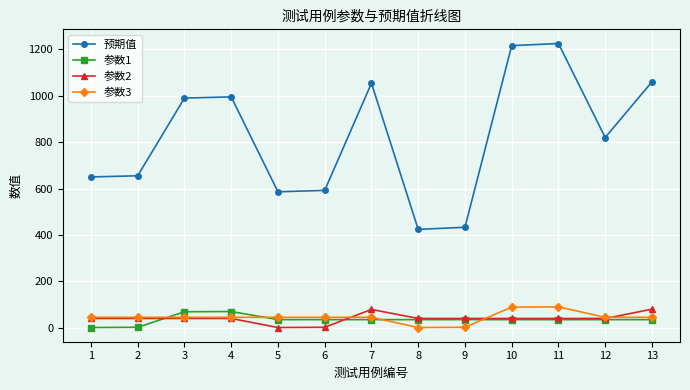

Is the value of 预期值 at 10 greater than the value of 参数2 at 13?

Yes